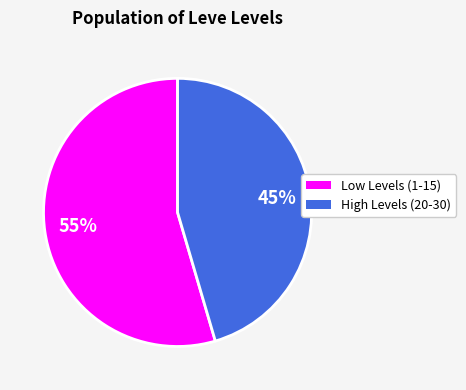

Is there a majority slice in this chart?

Yes